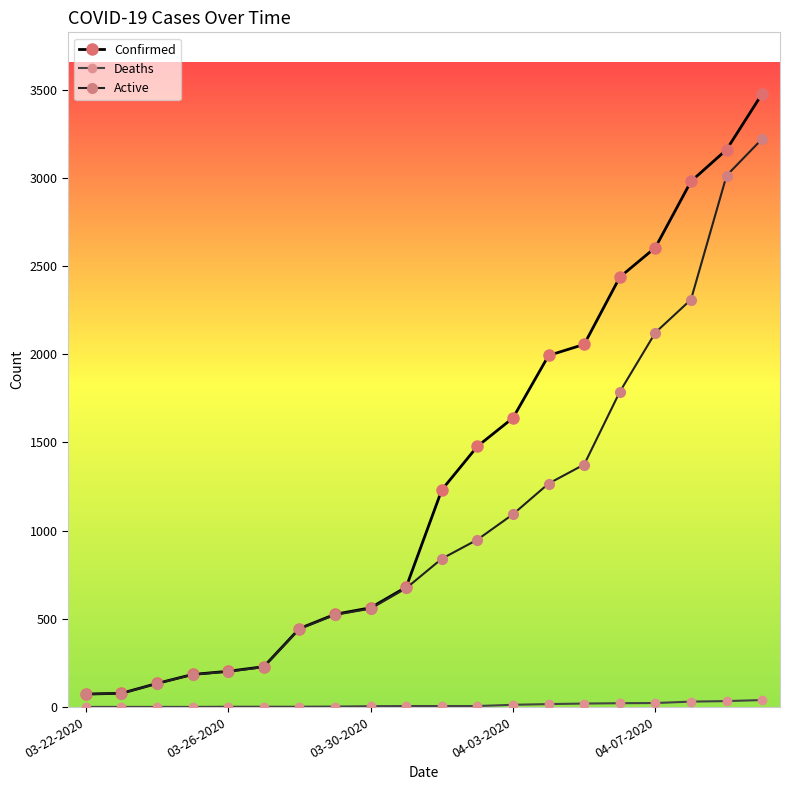

What is the highest value of the Active series?

3221